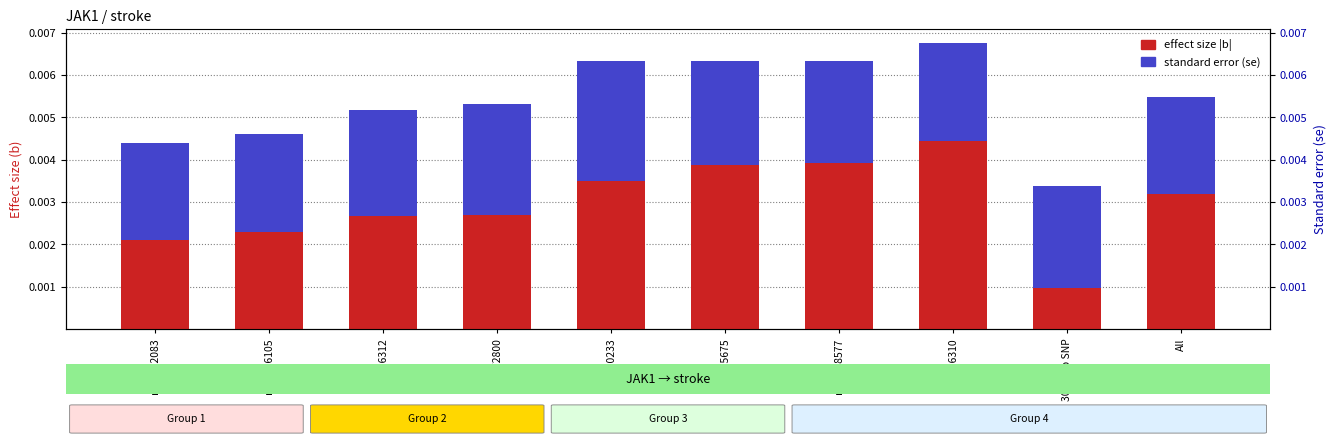

Rank the series at rs4915675 from lowest to highest value.

standard error (se), effect size |b|